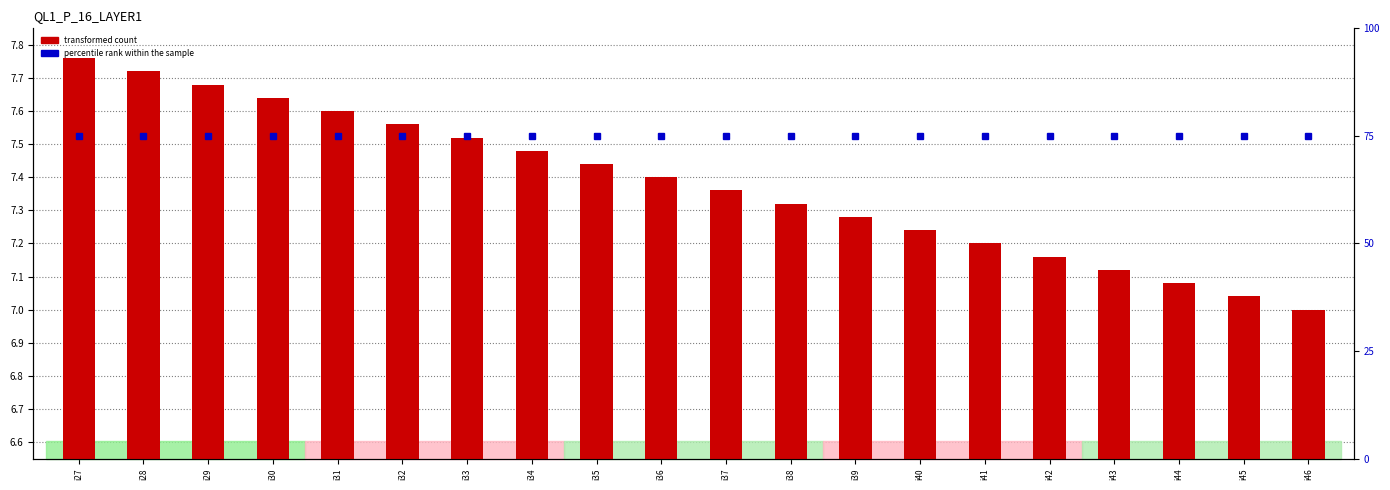

What is the difference between the highest and lowest values at i39?

67.7